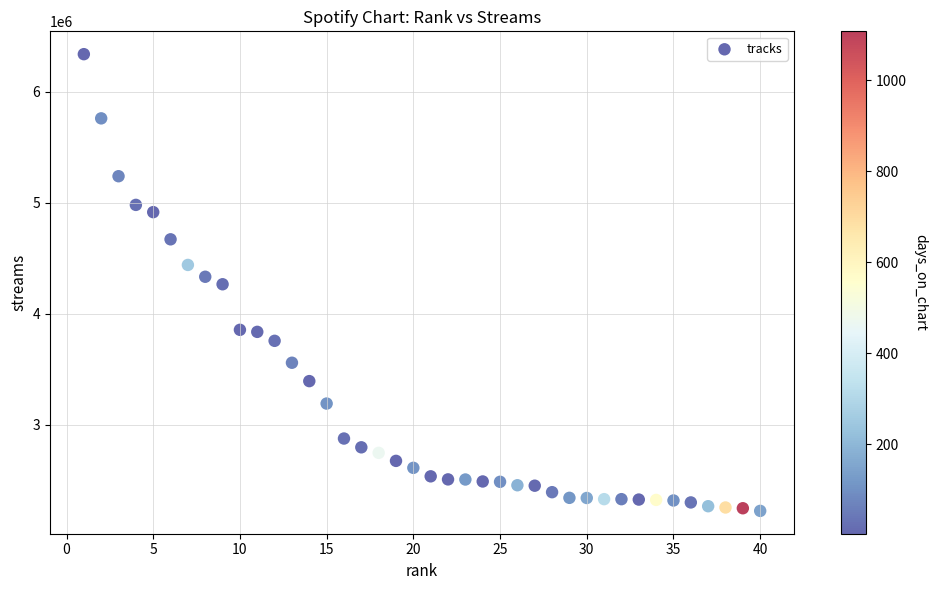

What is the range of X values (max minus min)?

39